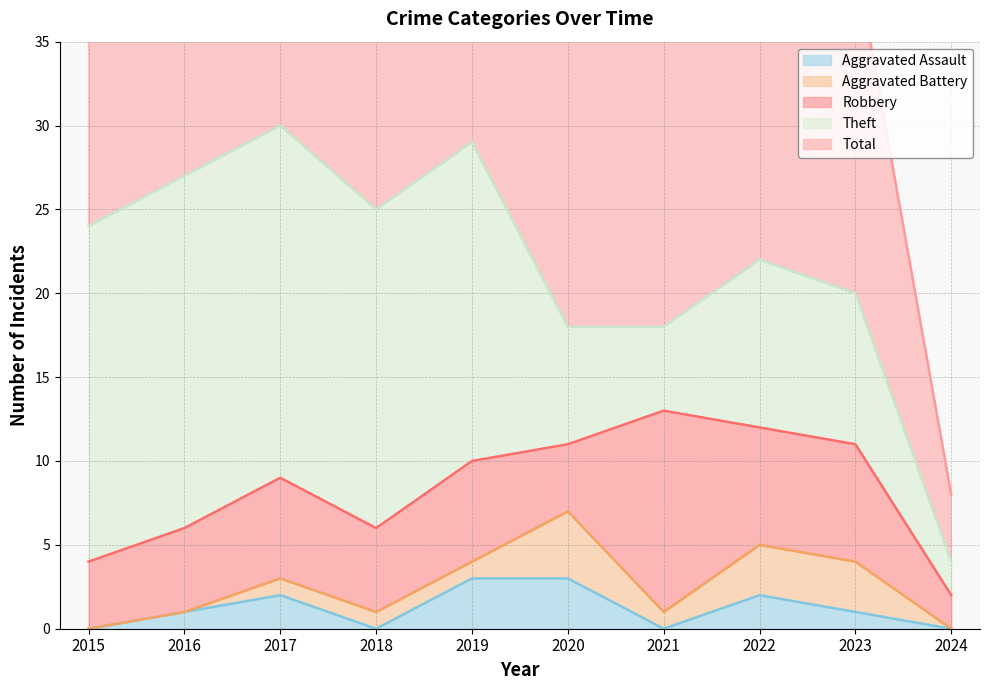

Reading left to right, list all the values displayed in this chart.

Robbery: 4	5	6	5	6	4	12	7	7	2
Theft: 20	21	21	19	19	7	5	10	9	2
Aggravated Assault: 0	1	2	0	3	3	0	2	1	0
Aggravated Battery: 0	0	1	1	1	4	1	3	3	0
Total: 24	27	30	25	29	18	18	23	20	4